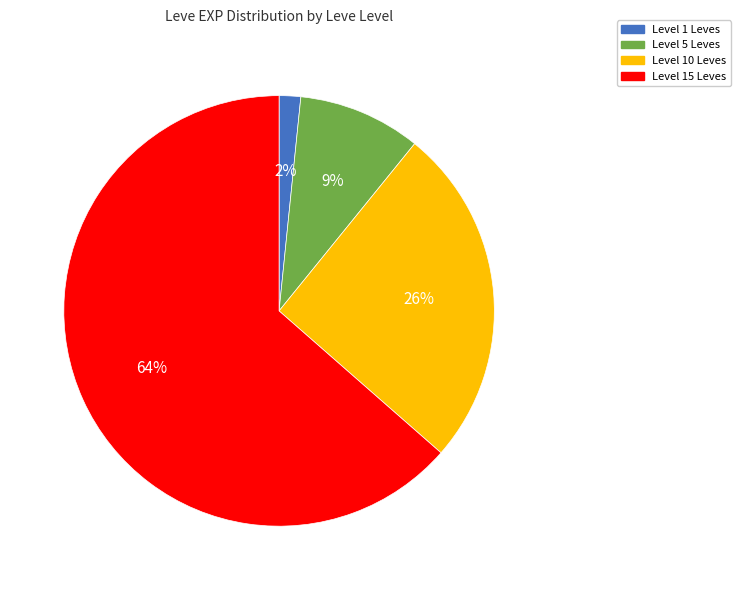

Is there any slice that represents more than half of the pie?

Yes